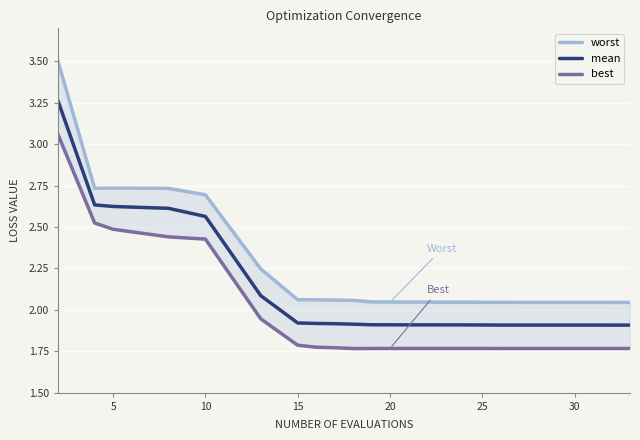

Which series has the largest range (max minus min)?

worst